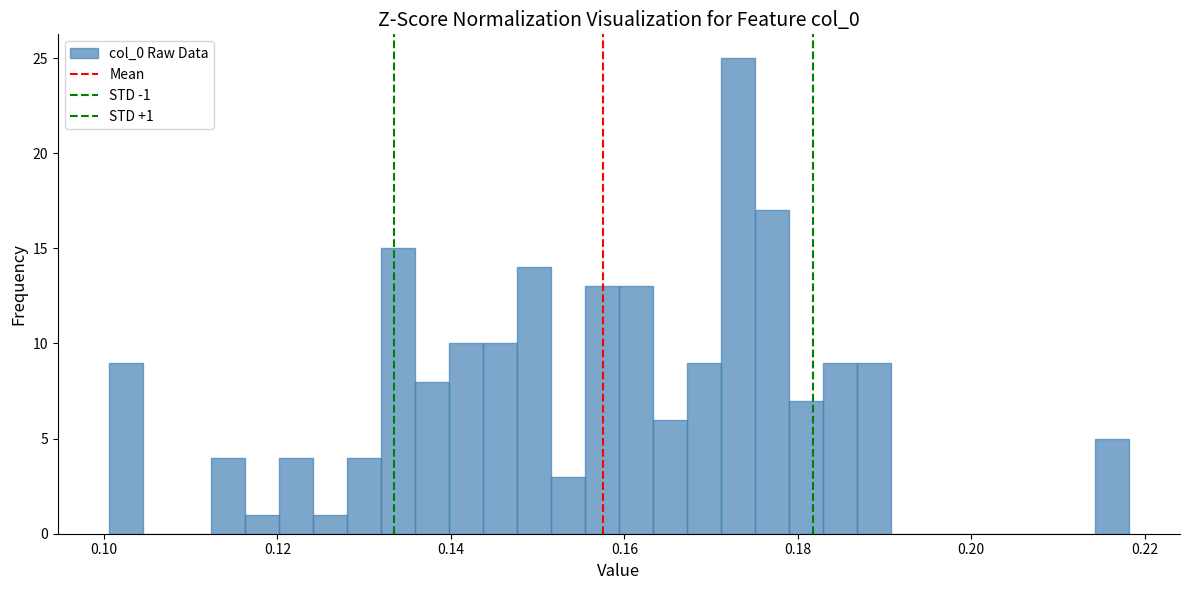

Around what value on the x-axis is the tallest bar? Give the approximate position of its centre, as read against the axis.

0.174